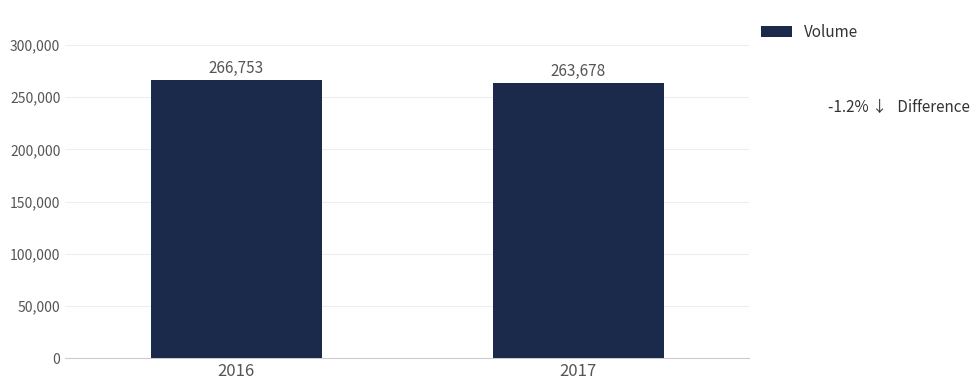

Count the number of data series in this chart.

1